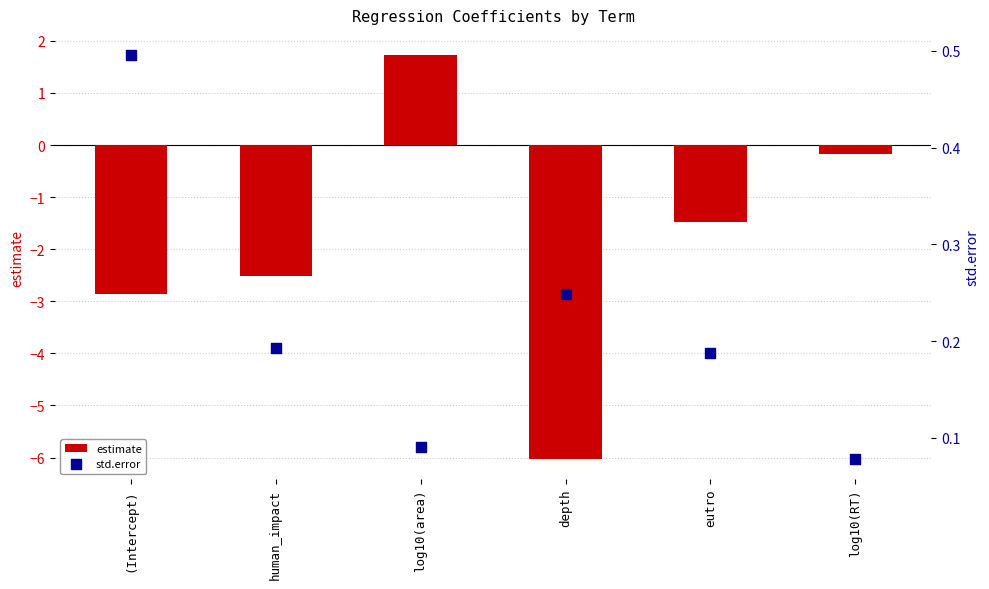

Which series has the largest total across all categories?

std.error